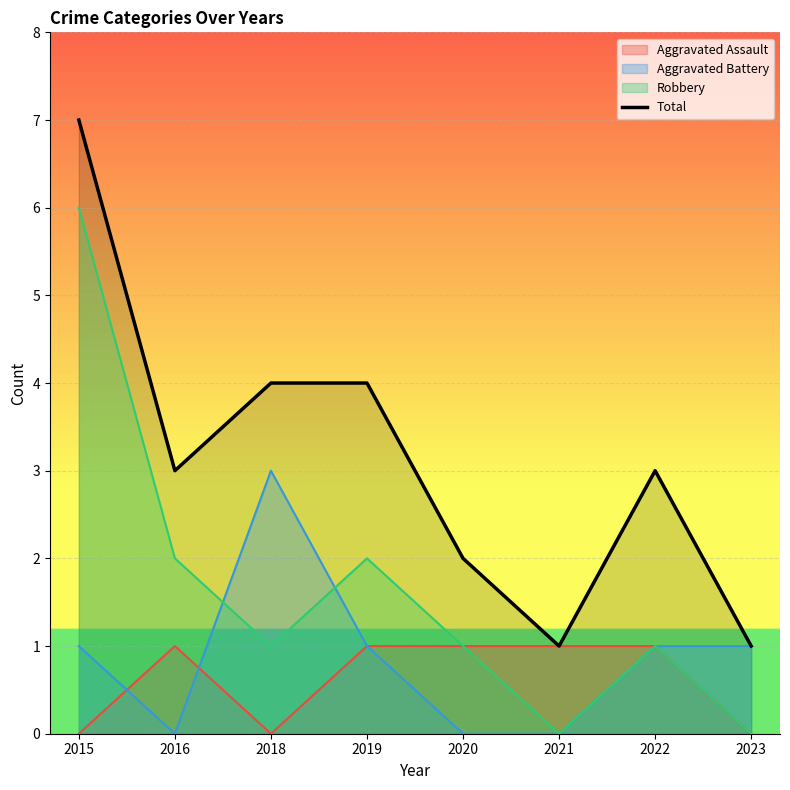

List the labels in order of value, largest first.

2015, 2018, 2019, 2016, 2022, 2020, 2021, 2023